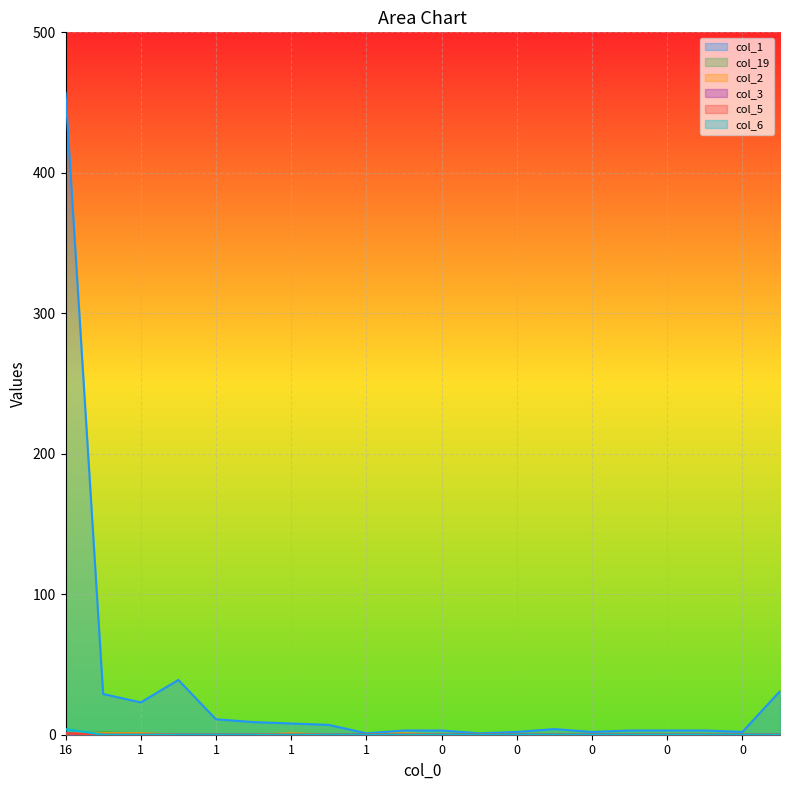

Which series has the widest spread of values?

col_1